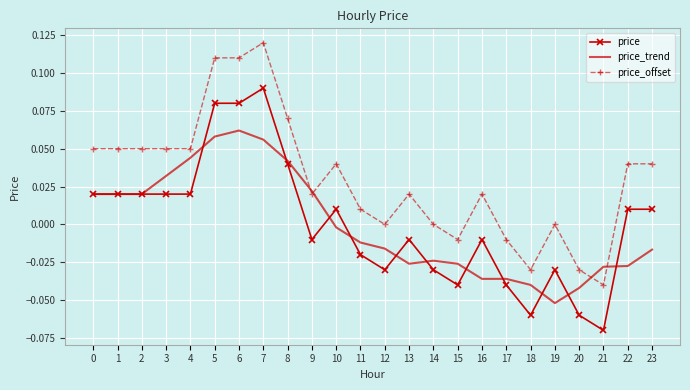

Which series has the largest total across all categories?

price_offset